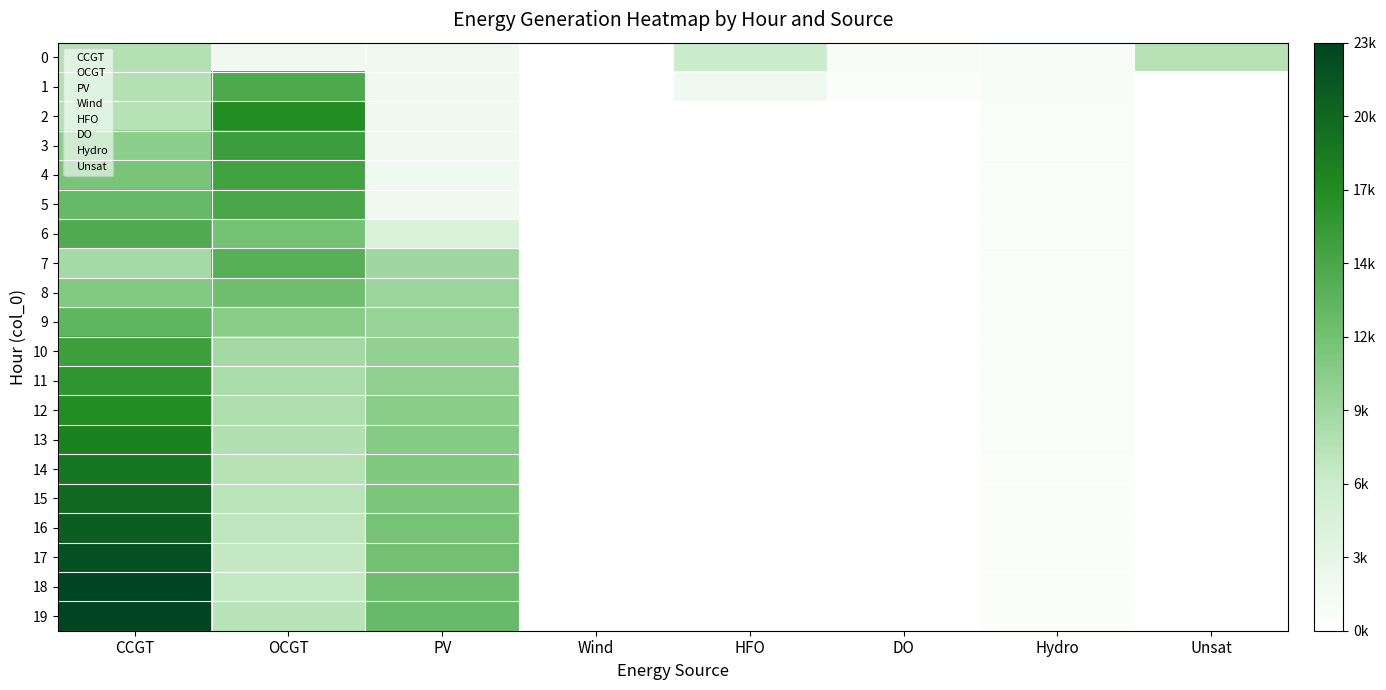

Reading left to right, list all the values displayed in this chart.

0: 0.3	0.1	0.1	0.0	0.2	0.0	0.0	0.3
1: 0.3	0.6	0.1	0.0	0.1	0.0	0.0	0.0
2: 0.3	0.7	0.1	0.0	0.0	0.0	0.0	0.0
3: 0.4	0.7	0.1	0.0	0.0	0.0	0.0	0.0
4: 0.5	0.6	0.1	0.0	0.0	0.0	0.0	0.0
5: 0.5	0.6	0.1	0.0	0.0	0.0	0.0	0.0
6: 0.6	0.5	0.2	0.0	0.0	0.0	0.0	0.0
7: 0.4	0.6	0.4	0.0	0.0	0.0	0.0	0.0
8: 0.5	0.5	0.4	0.0	0.0	0.0	0.0	0.0
9: 0.6	0.4	0.4	0.0	0.0	0.0	0.0	0.0
10: 0.7	0.4	0.4	0.0	0.0	0.0	0.0	0.0
11: 0.7	0.3	0.4	0.0	0.0	0.0	0.0	0.0
12: 0.7	0.3	0.4	0.0	0.0	0.0	0.0	0.0
13: 0.8	0.3	0.4	0.0	0.0	0.0	0.0	0.0
14: 0.8	0.3	0.5	0.0	0.0	0.0	0.0	0.0
15: 0.9	0.3	0.5	0.0	0.0	0.0	0.0	0.0
16: 0.9	0.3	0.5	0.0	0.0	0.0	0.0	0.0
17: 1.0	0.3	0.5	0.0	0.0	0.0	0.0	0.0
18: 1.0	0.3	0.5	0.0	0.0	0.0	0.0	0.0
19: 1.0	0.3	0.5	0.0	0.0	0.0	0.0	0.0